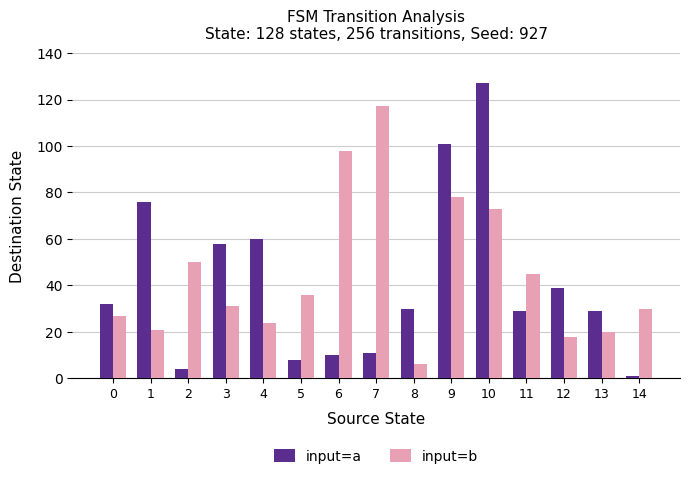

The value of input=a at 8 is 30. True or false?

True